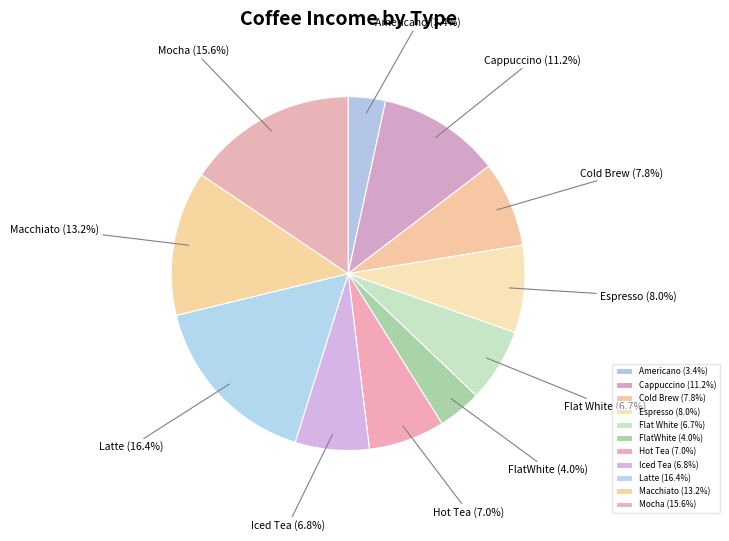

What portion of the pie excludes Cappuccino?

88.8%